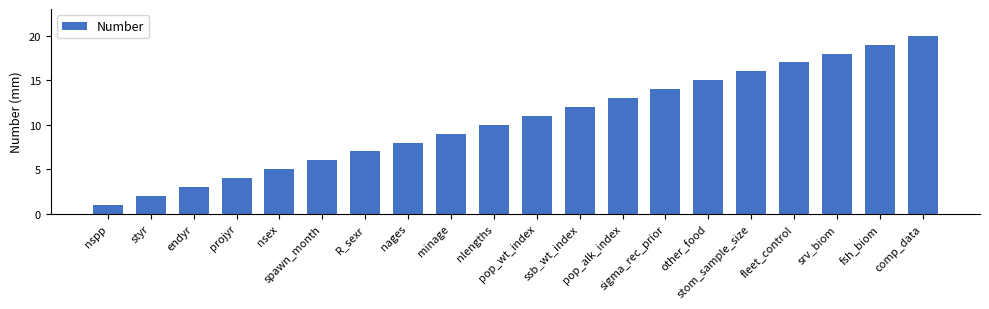

The chart shows a value of 10 at nlengths. True or false?

True